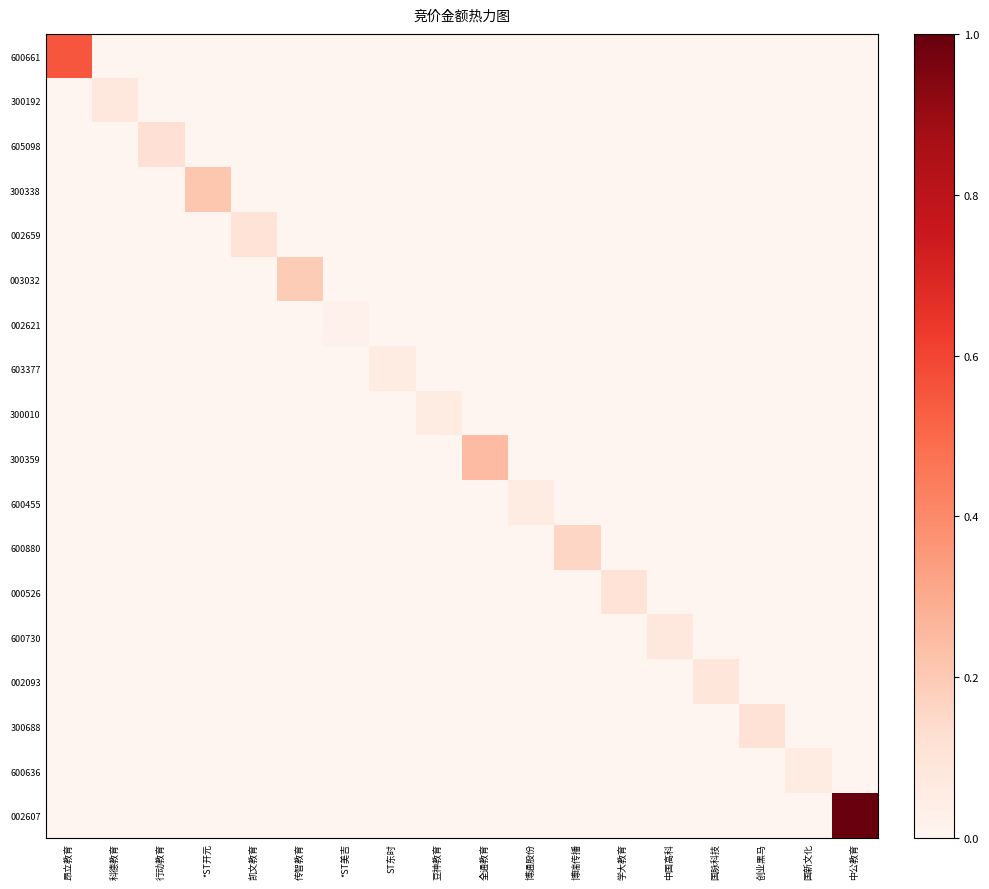

What is the difference between the highest and lowest values at 博瑞传播?

0.2